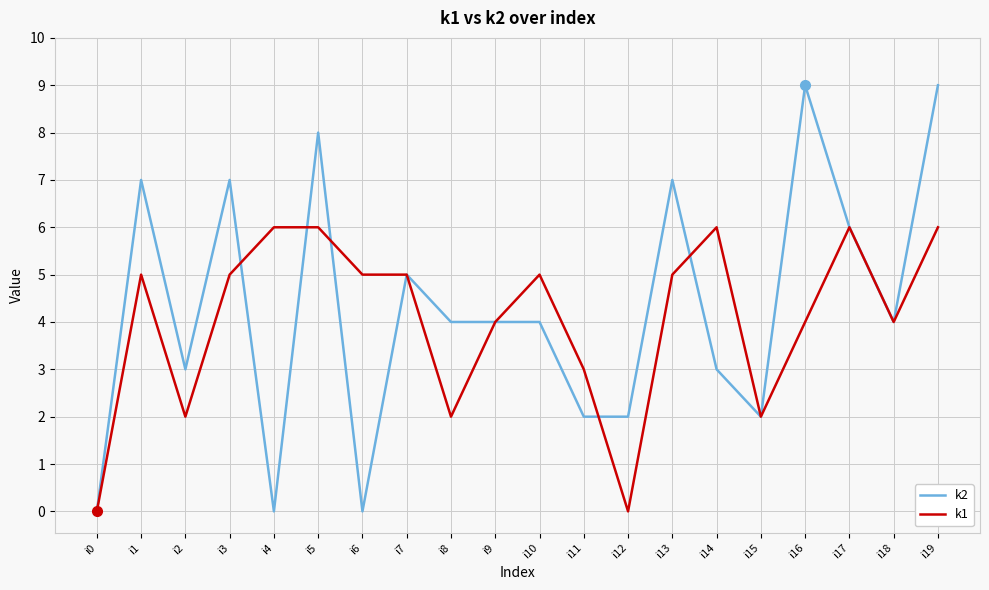

Reading left to right, list all the values displayed in this chart.

k2: i0=0	i1=7	i2=3	i3=7	i4=0	i5=8	i6=0	i7=5	i8=4	i9=4	i10=4	i11=2	i12=2	i13=7	i14=3	i15=2	i16=9	i17=6	i18=4	i19=9
k1: i0=0	i1=5	i2=2	i3=5	i4=6	i5=6	i6=5	i7=5	i8=2	i9=4	i10=5	i11=3	i12=0	i13=5	i14=6	i15=2	i16=4	i17=6	i18=4	i19=6